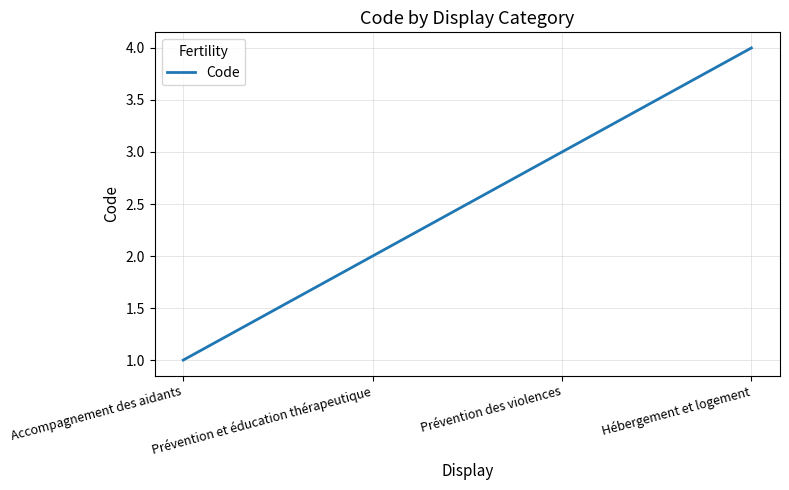

What is the sum of the values at Hébergement et logement and Prévention et éducation thérapeutique?

6